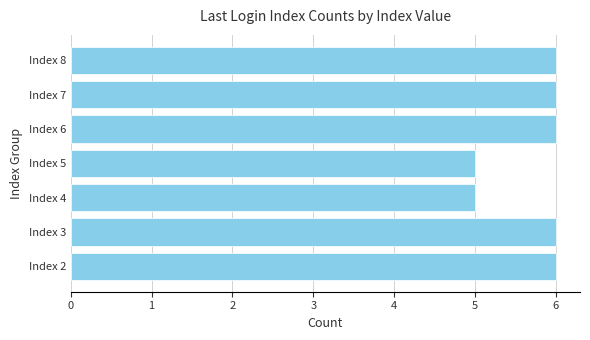

True or false: the data shows 5 at Index 4.

True